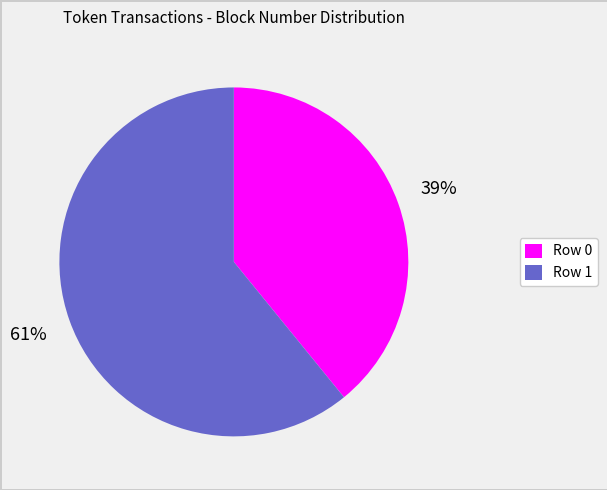

How many slices are in this pie chart?

2